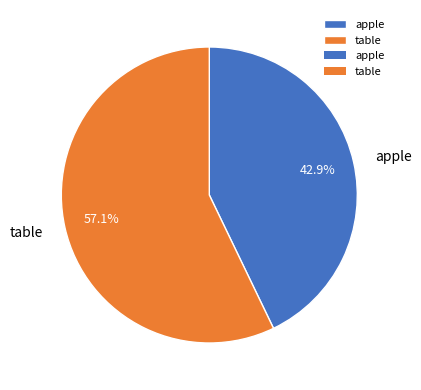

Between apple and table, which is larger?

table